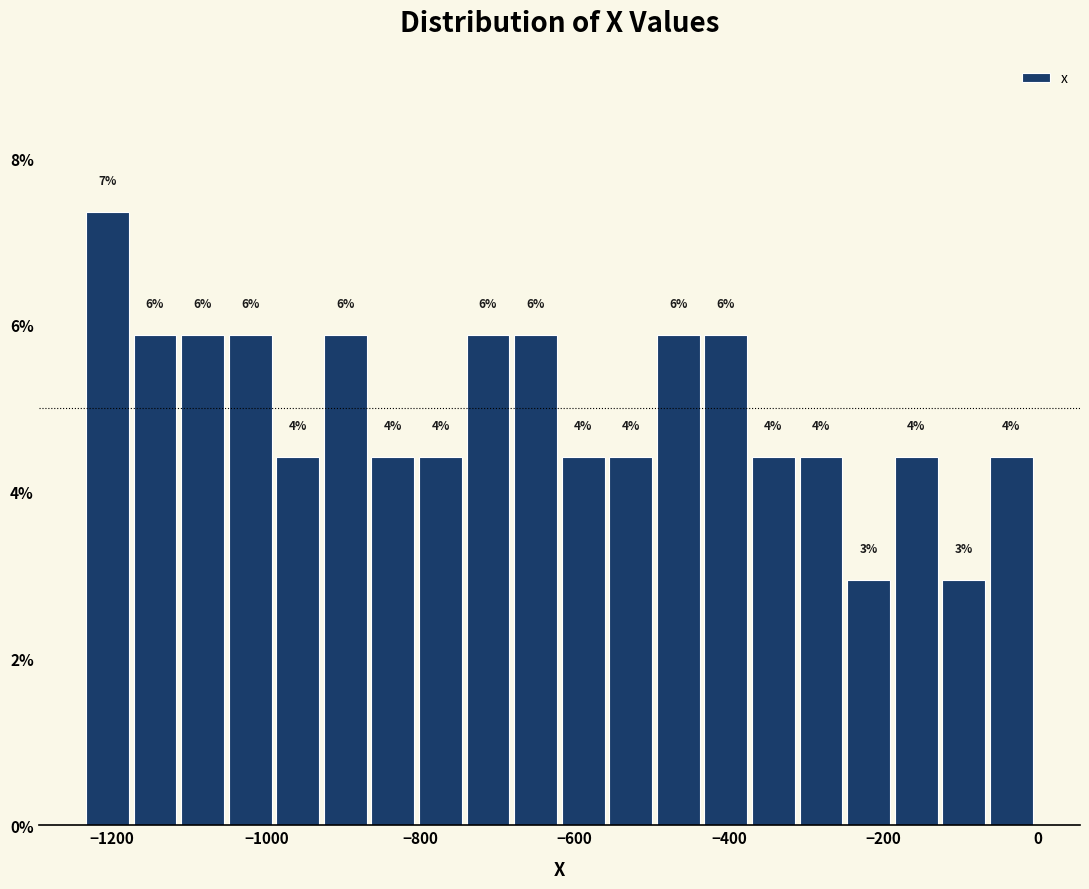

Around what value on the x-axis is the tallest bar? Give the approximate position of its centre, as read against the axis.

-1200